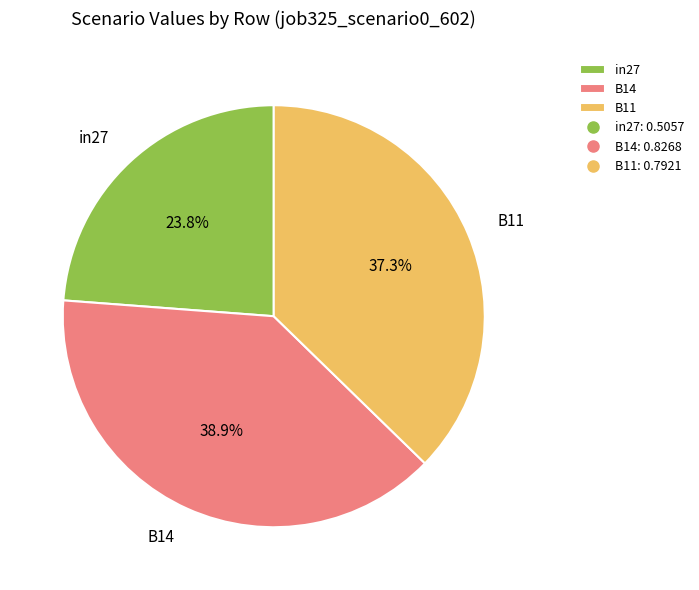

What percentage is NOT represented by B11?

62.7%